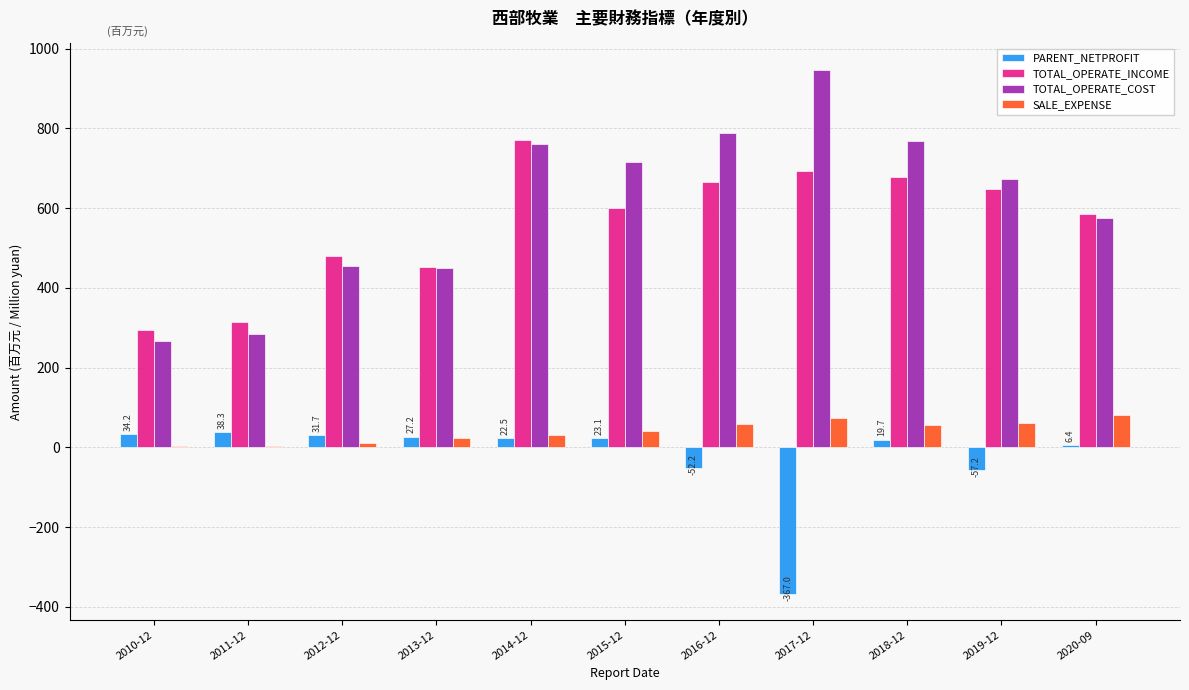

Which category has the highest value across all series?

2017-12